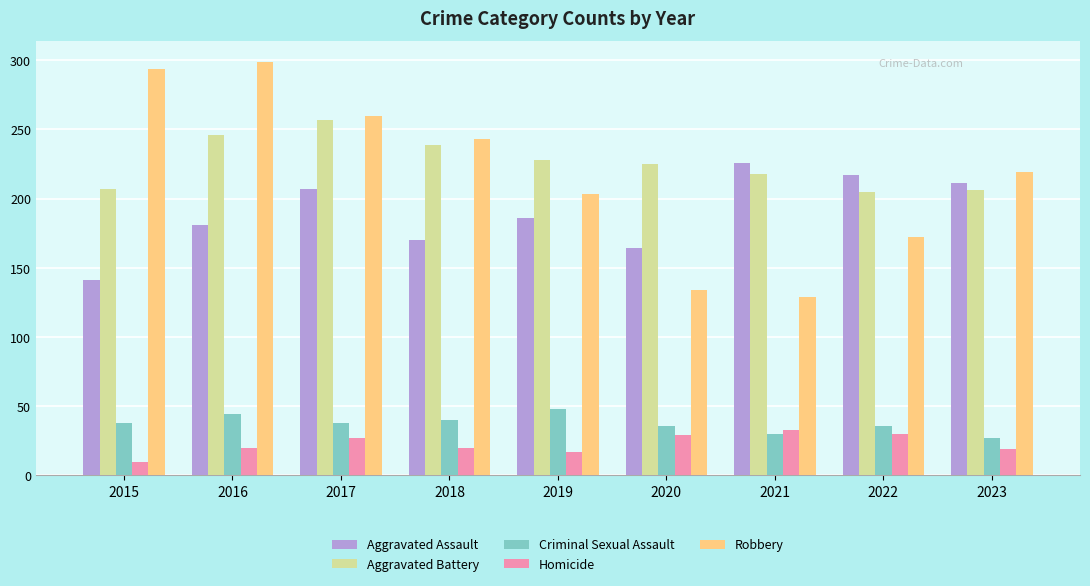

What value does the Aggravated Battery series have at 2022, to the nearest 5?

205